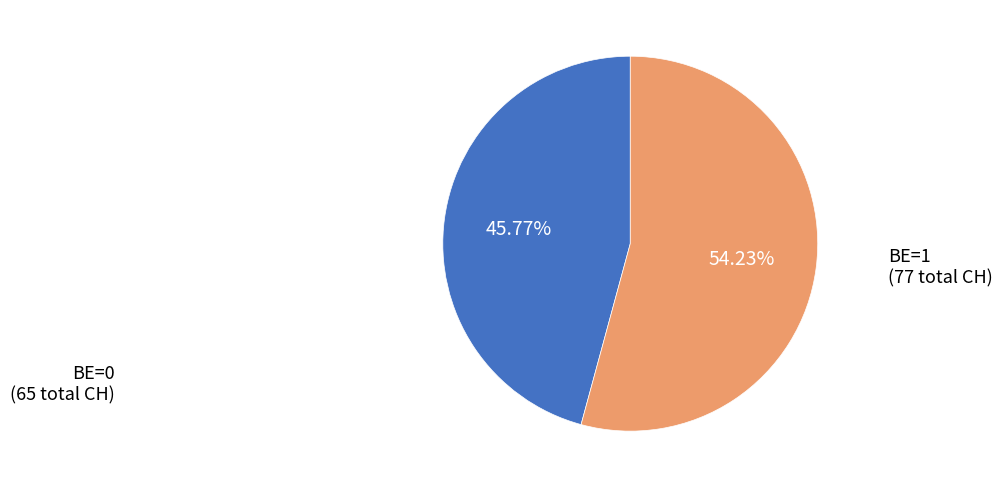

Does BE=1 account for over 50% of the chart?

Yes